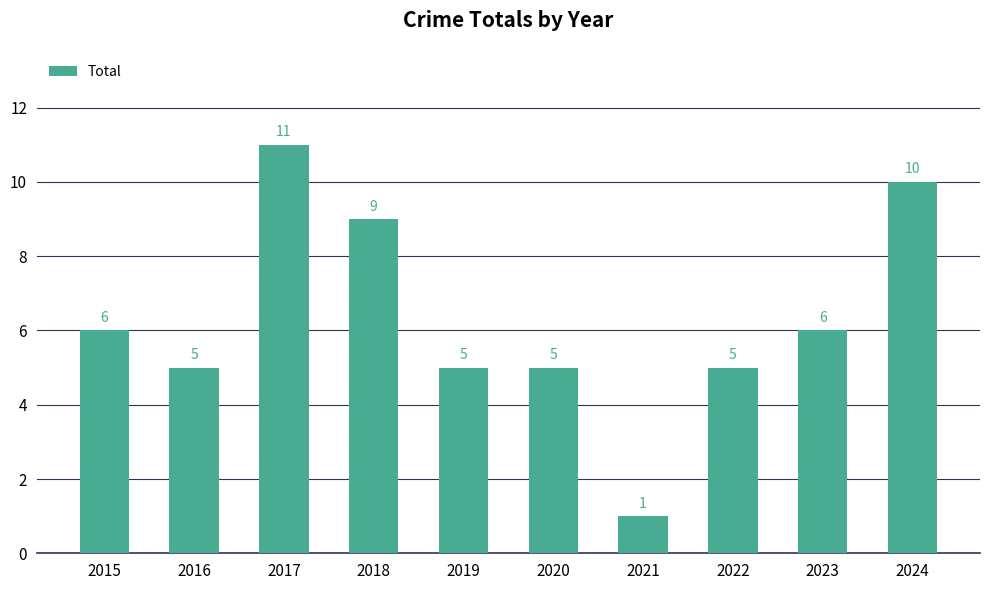

True or false: the data shows 8 at 2019.

False